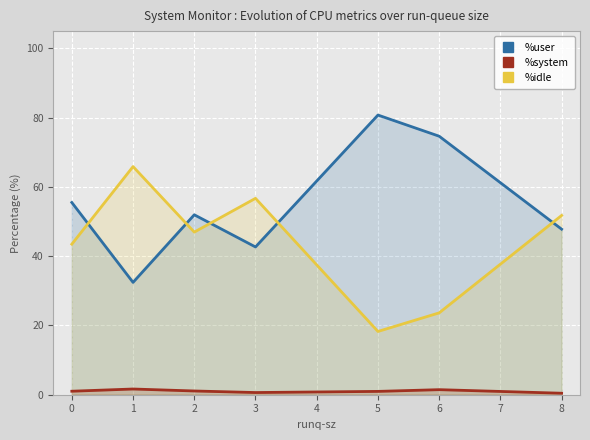

Which category has the highest value across all series?

5